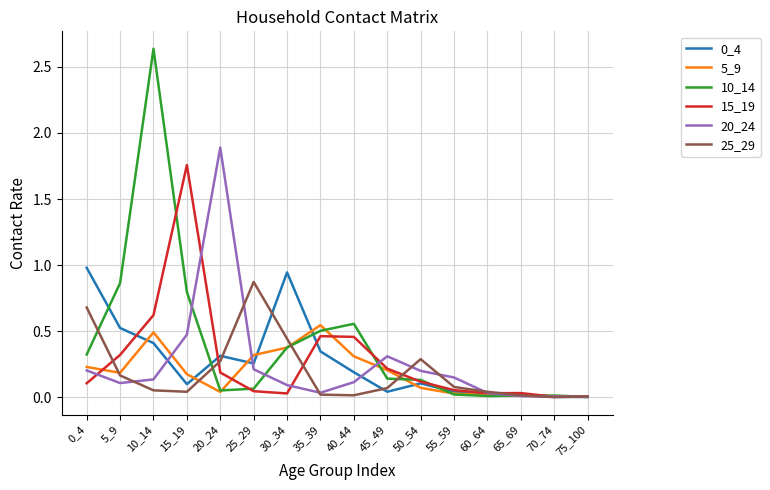

True or false: 10_14 has a value of 0.1 at 20_24.

True